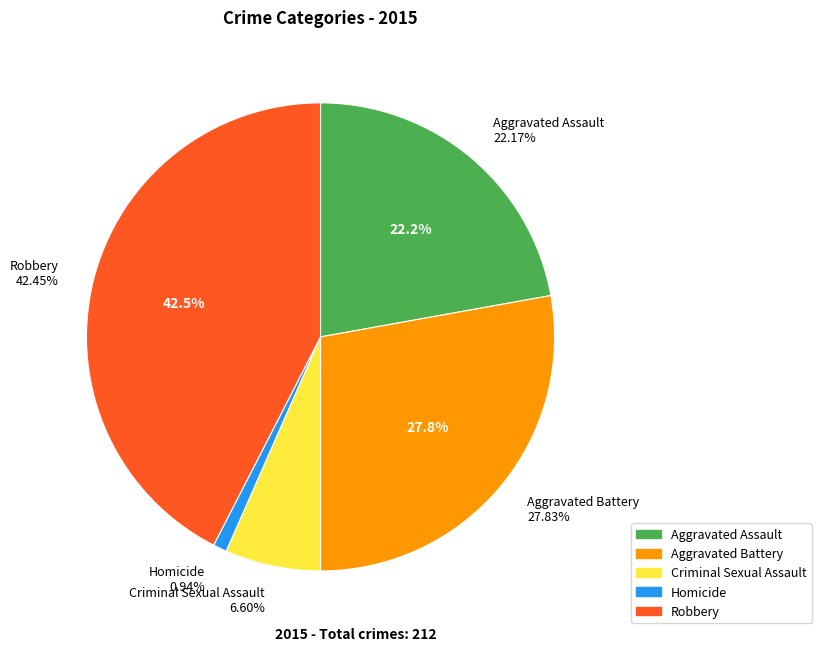

Which category has the smallest portion of the pie?

Homicide